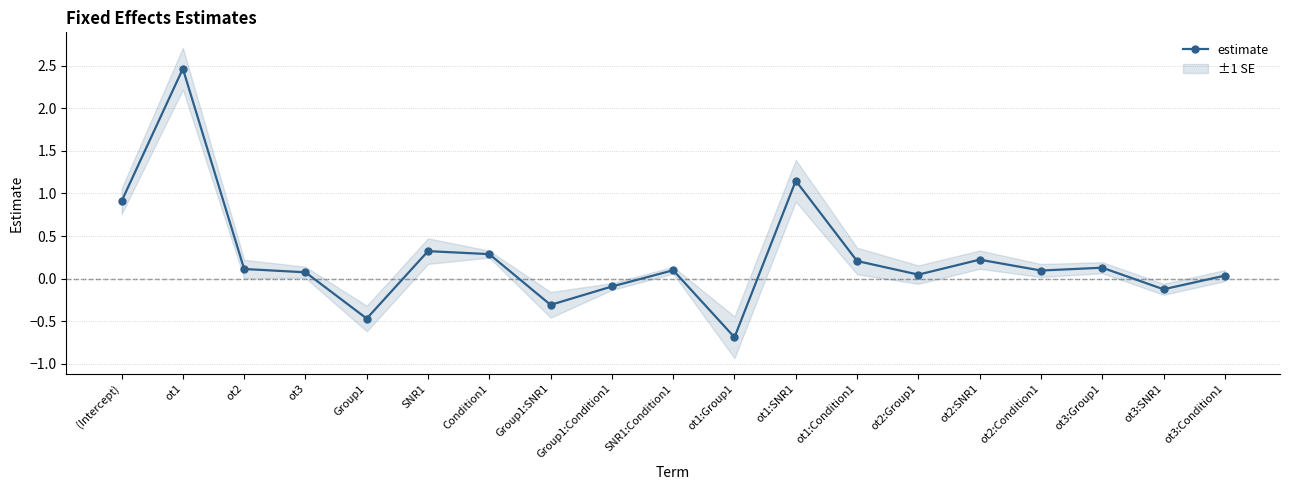

What is the difference between the maximum and second lowest values?

2.9